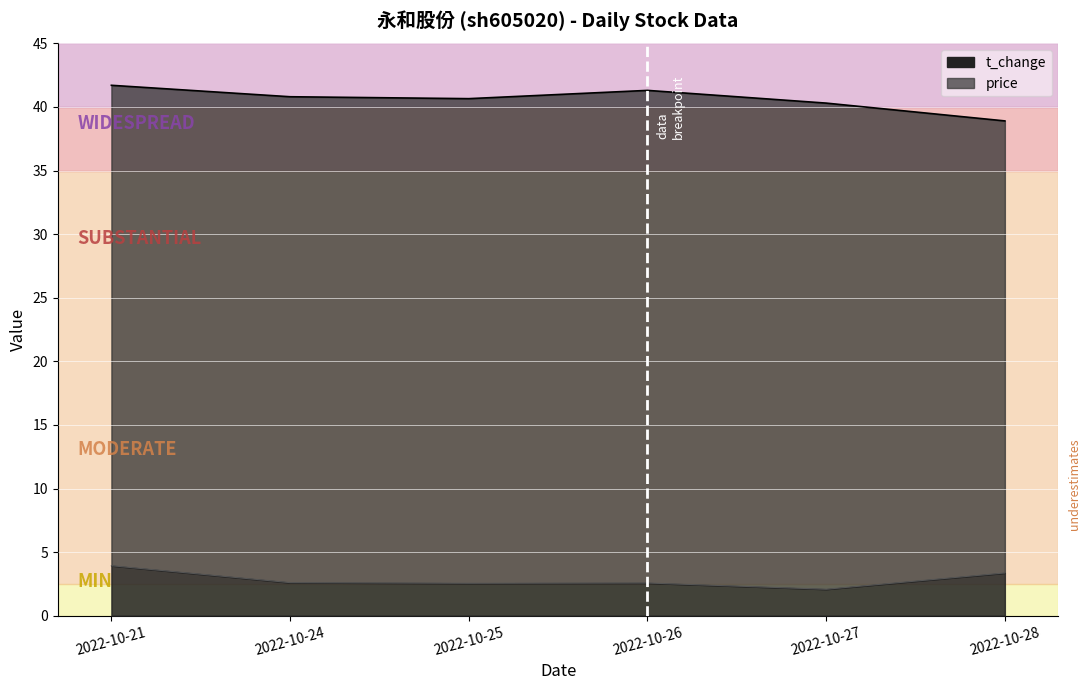

What is the value of the volume point at the 4th from the left?

2.6